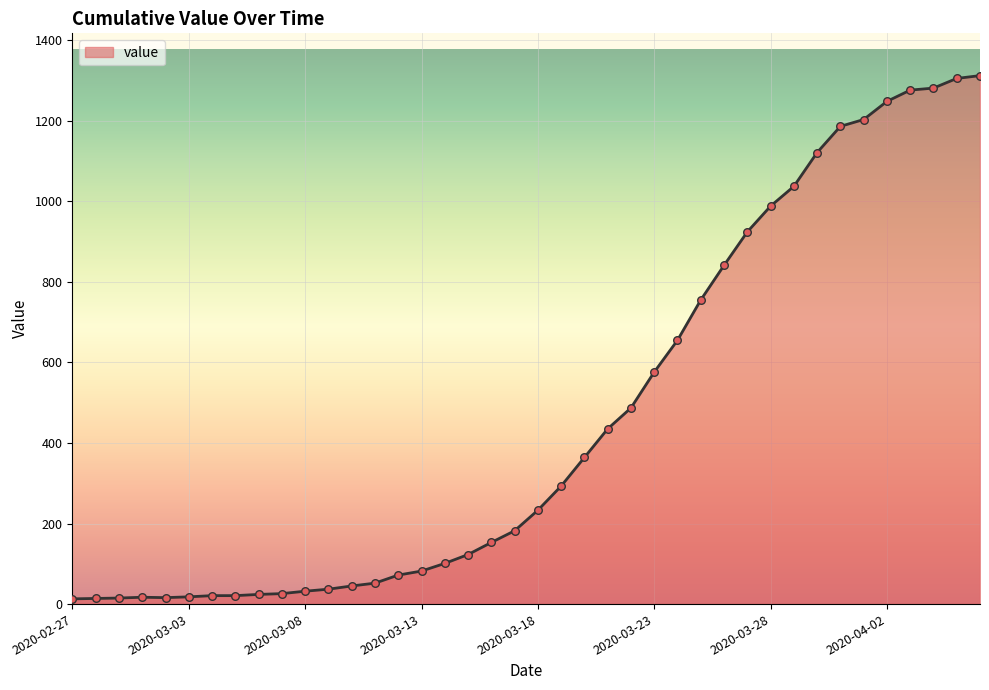

What is the difference between the maximum and minimum values?

1299